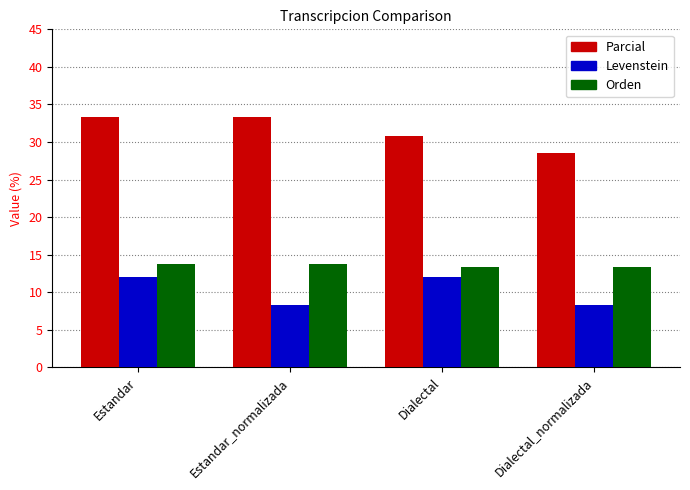

At which category is the sum across all series the highest?

Estandar